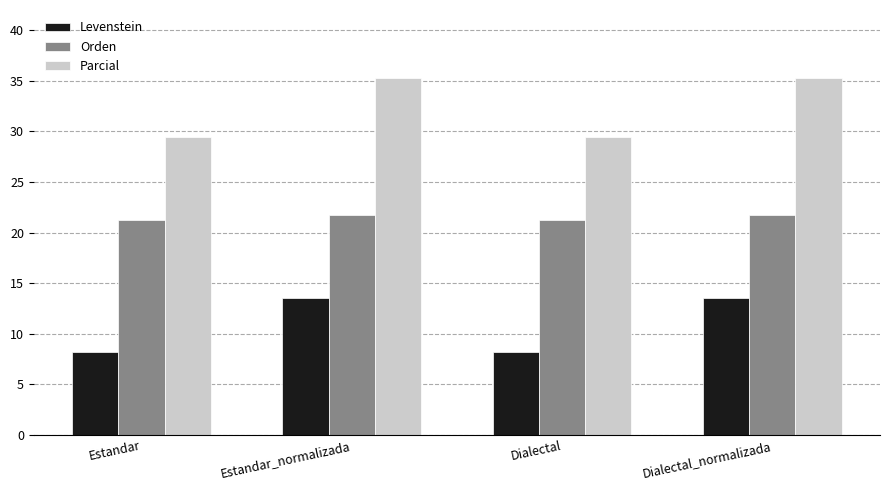

What is the minimum value for Parcial?

29.4